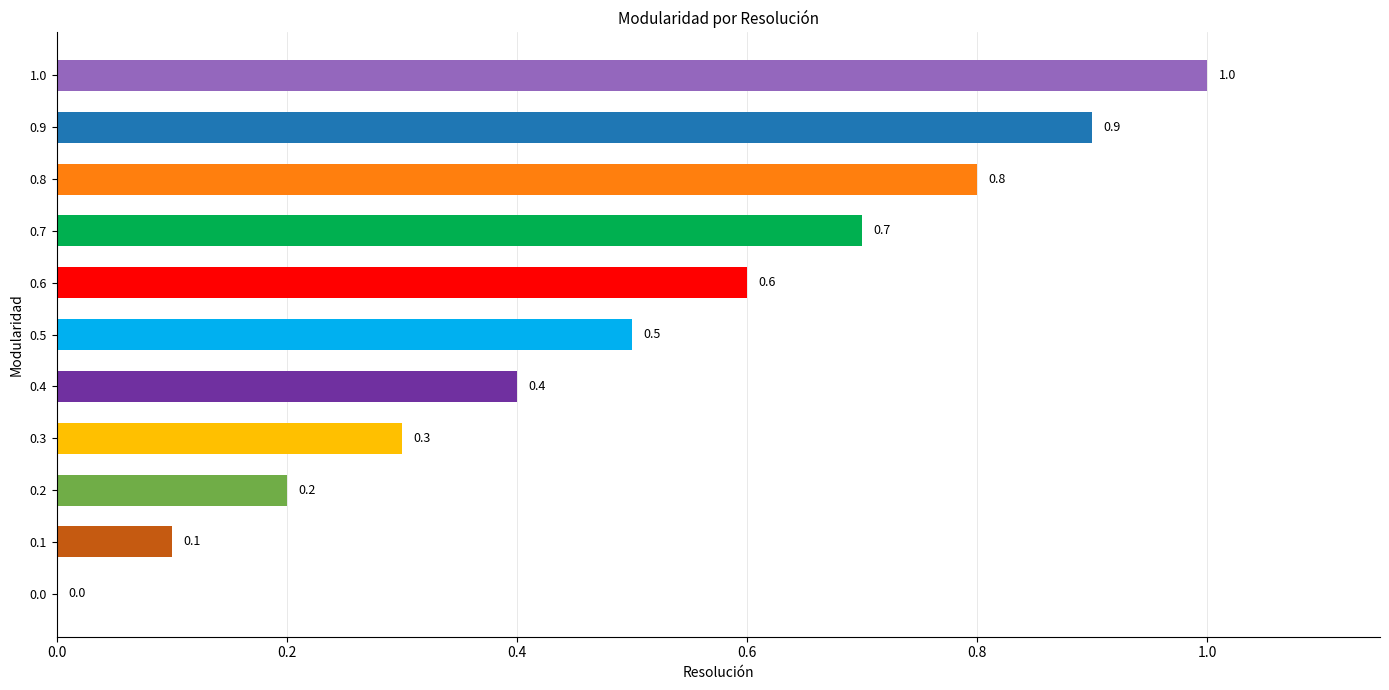

What is the greatest value displayed?

1.0